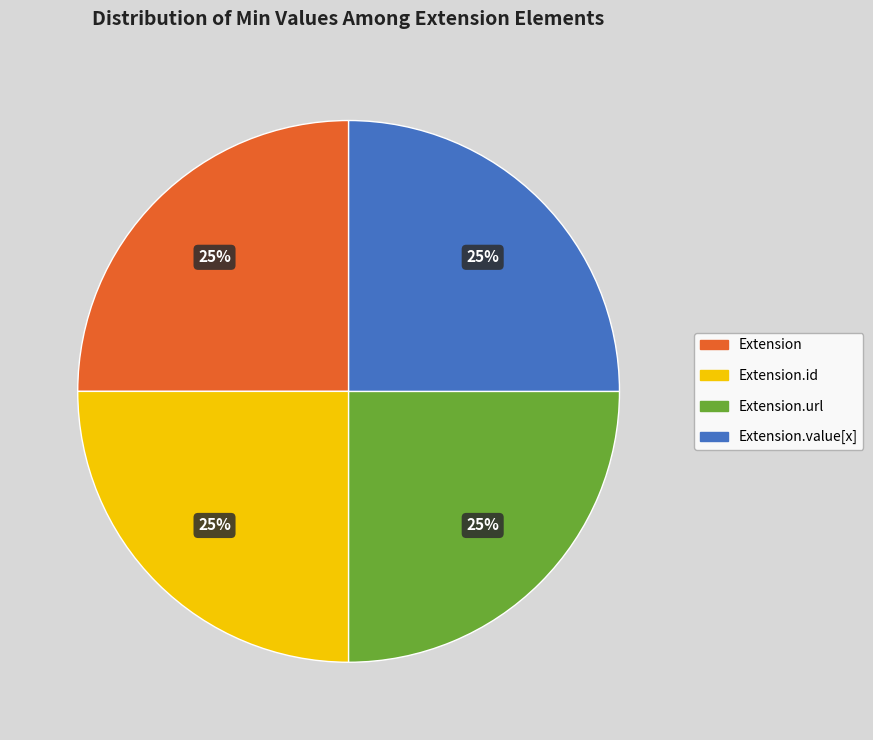

To the nearest percent, what is the average slice percentage?

25%